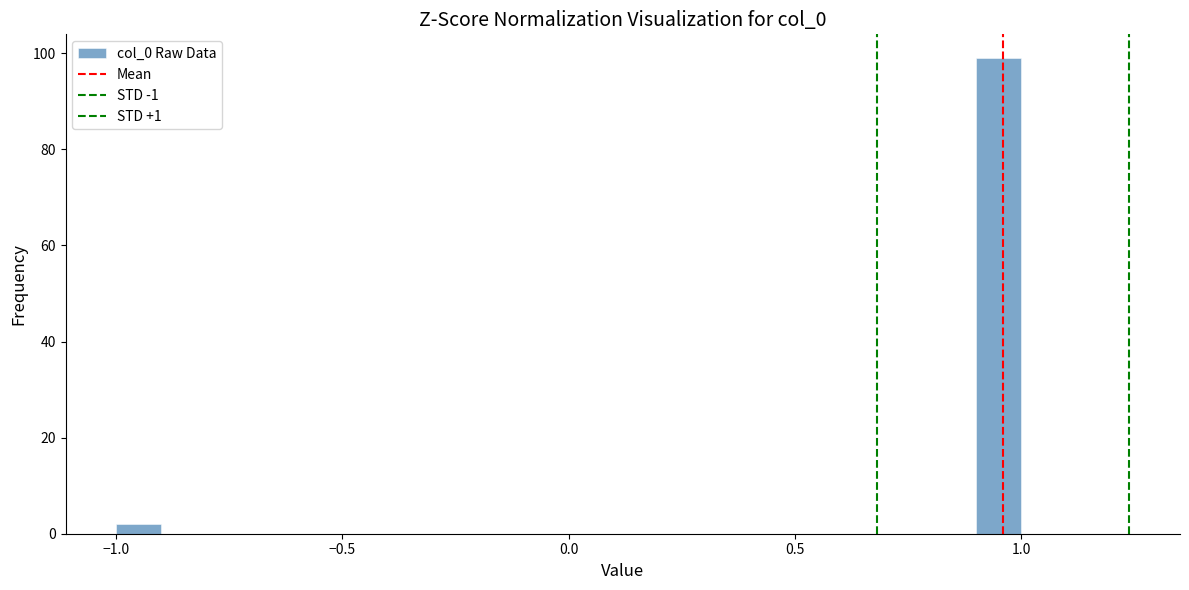

Around what value on the x-axis is the tallest bar? Give the approximate position of its centre, as read against the axis.

0.95